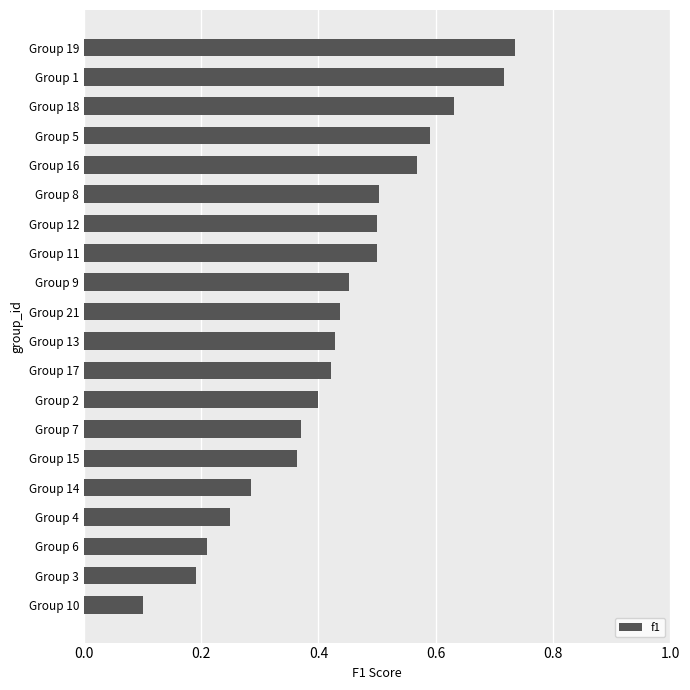

Count the number of categories in the chart.

20